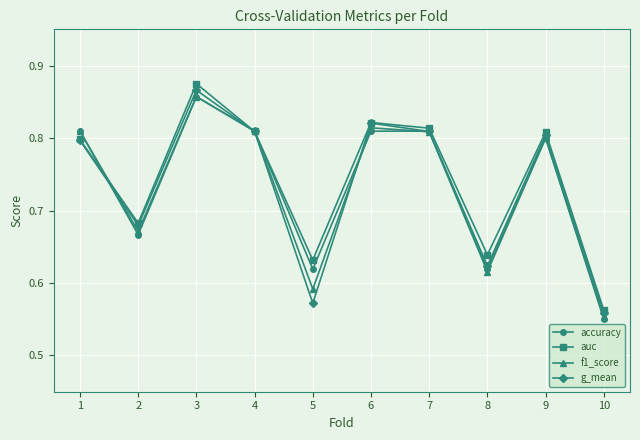

At which category does g_mean reach its first local valley?

2